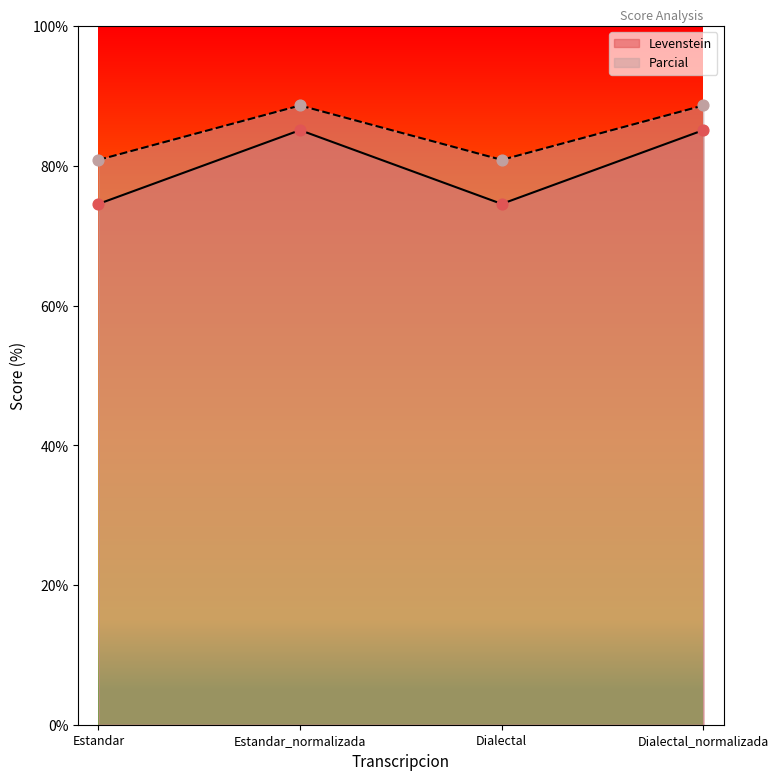

Which series contains the highest Y value?

Parcial